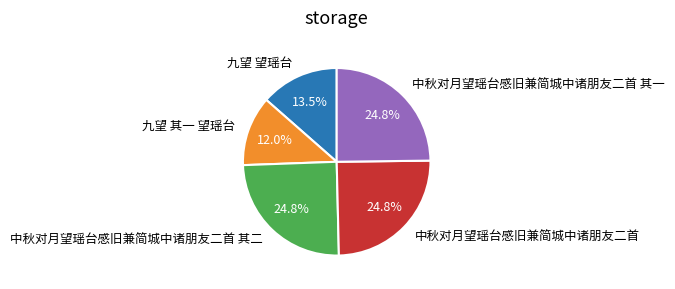

Combined, what portion of the pie is 中秋对月望瑶台感旧兼简城中诸朋友二首 and 中秋对月望瑶台感旧兼简城中诸朋友二首 其一?

49.6%